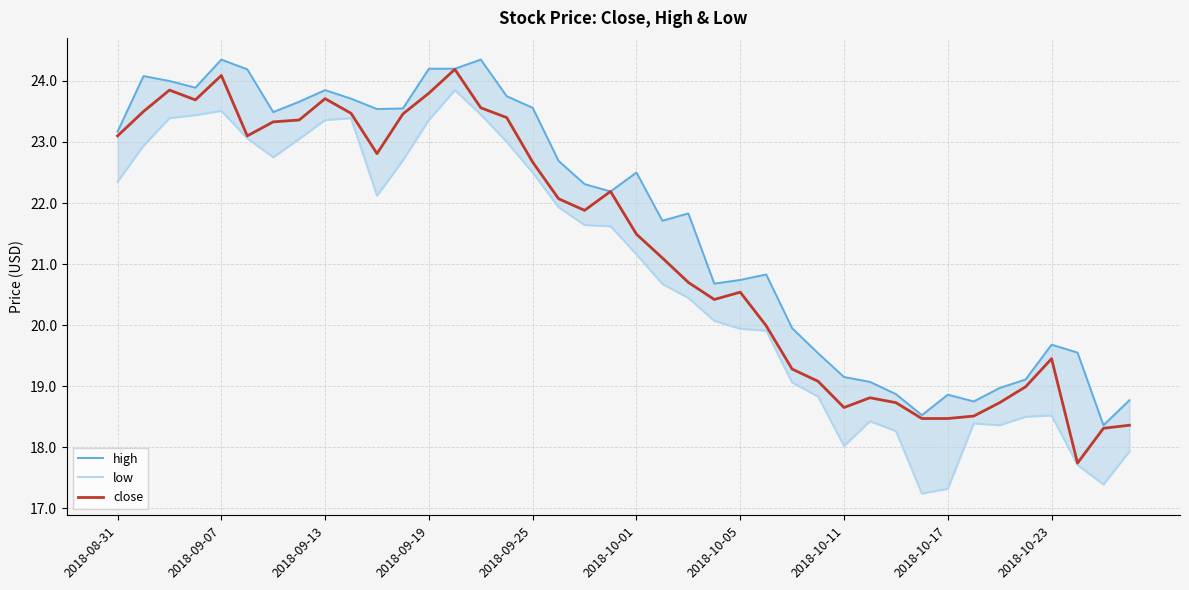

Is it true that close equals 32.1 at 2018-09-25?

False